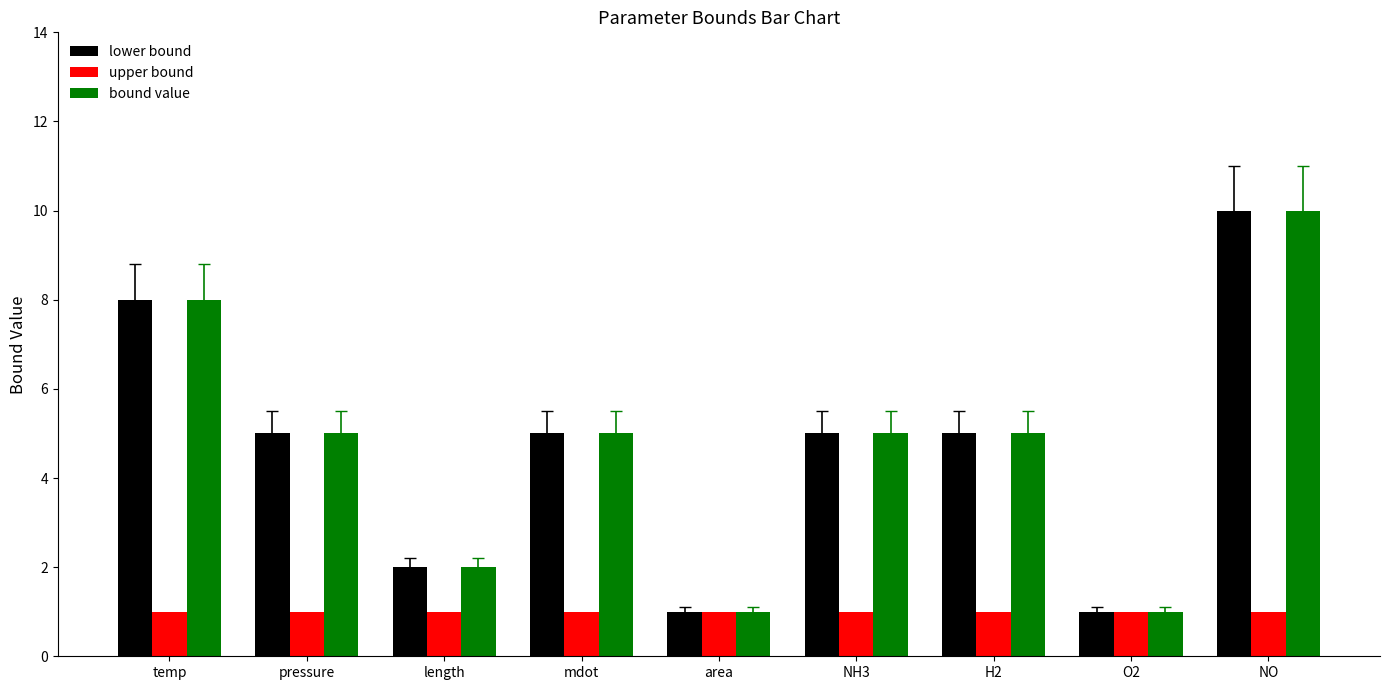

True or false: upper bound has a value of 1 at length.

True